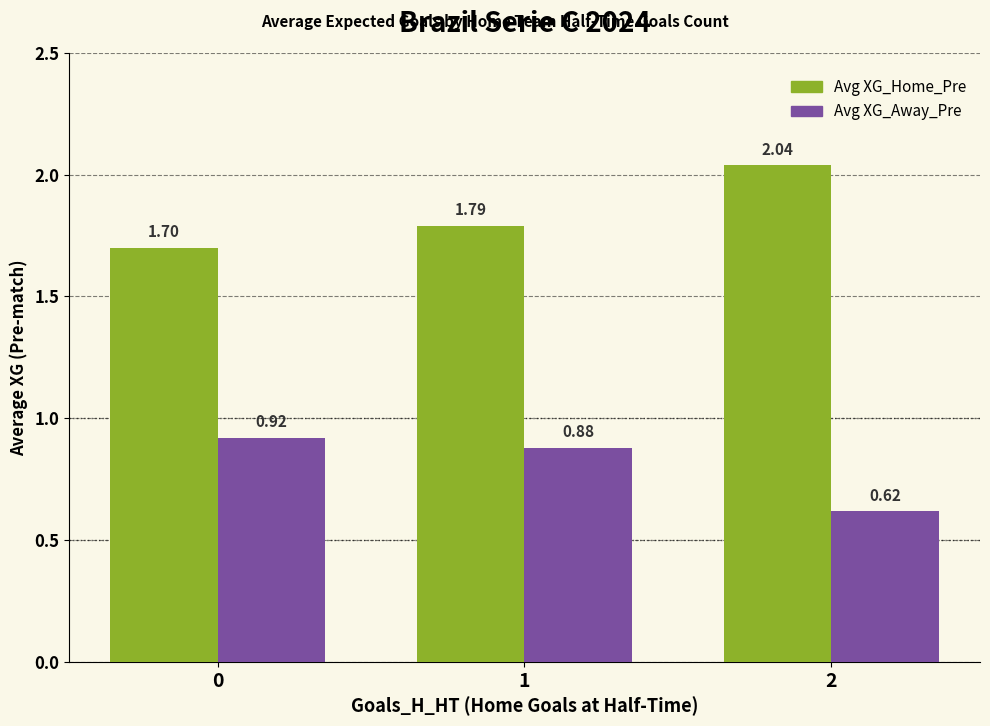

What is the difference between the highest and lowest values at 2?

1.4